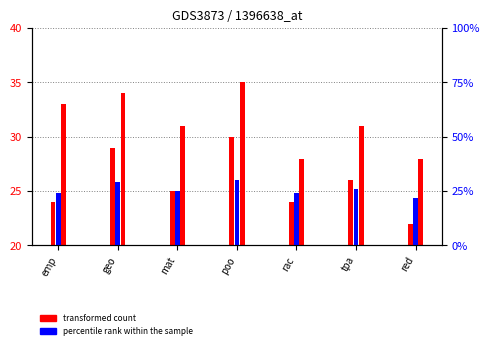

Which series has the largest range (max minus min)?

col_2 (transformed count)